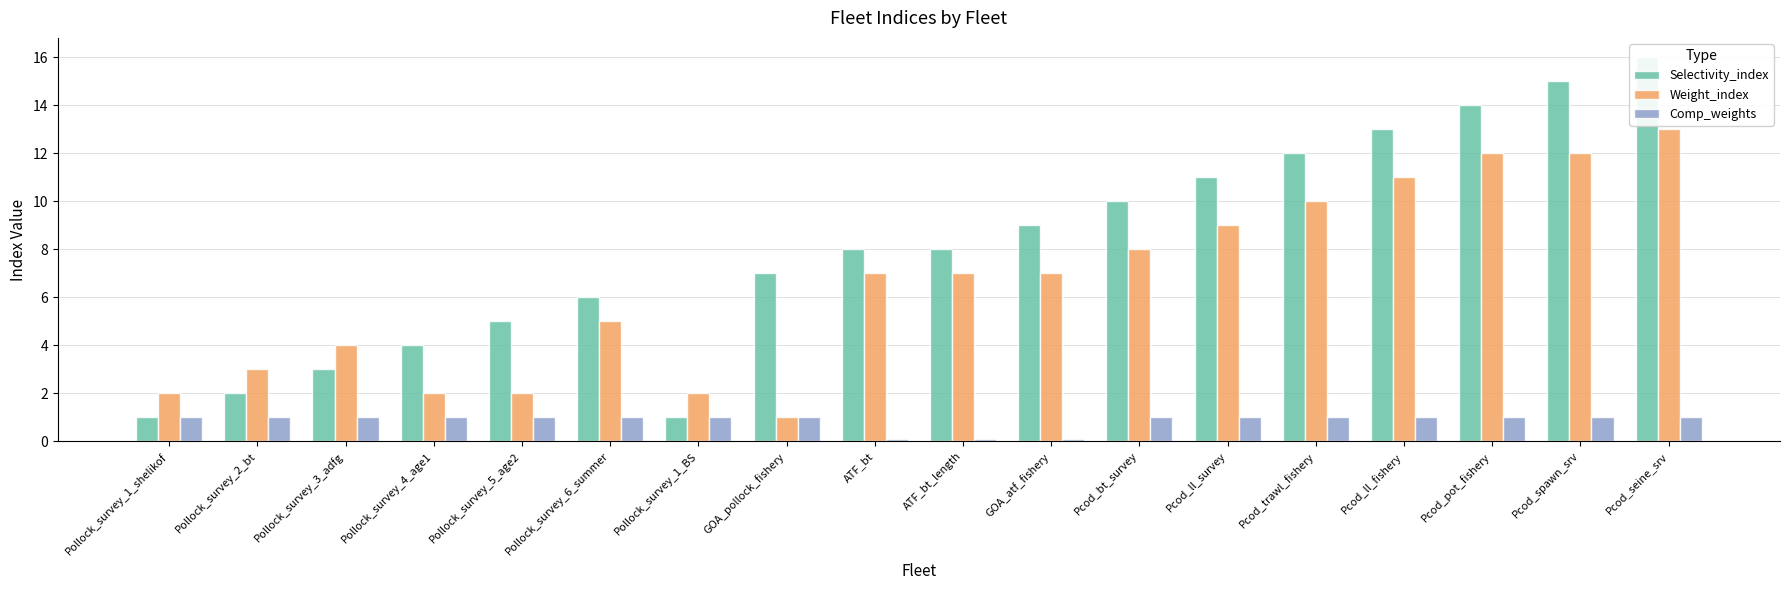

What is the sum of the Comp_weights values at Pcod_ll_fishery and Pcod_ll_survey?

2.0